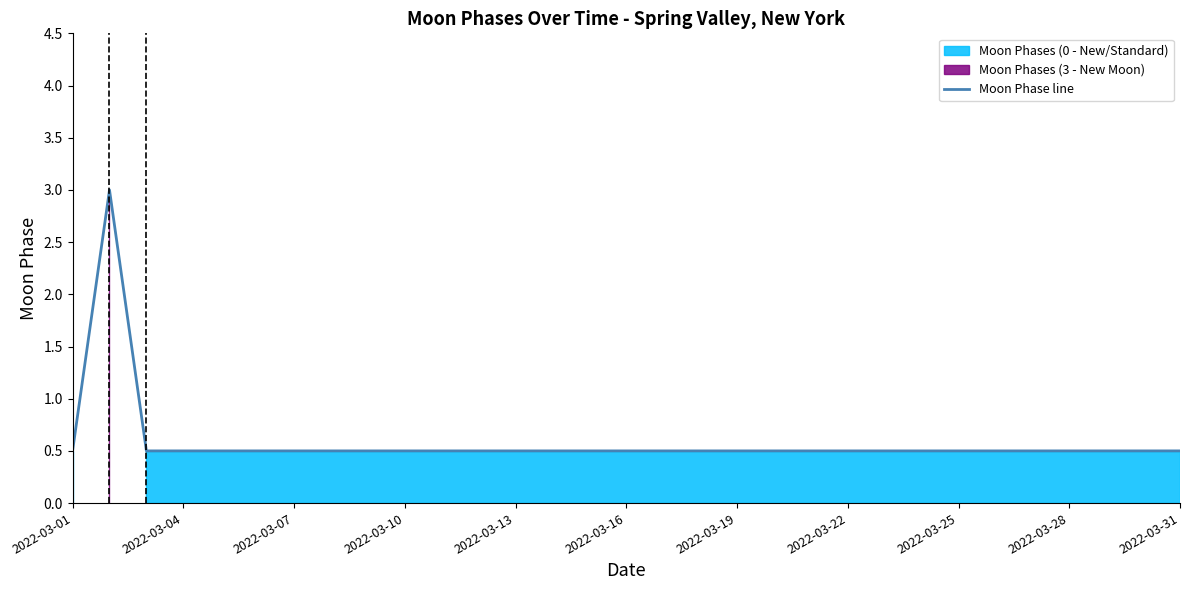

True or false: the data has more than 1 interior local peaks.

False